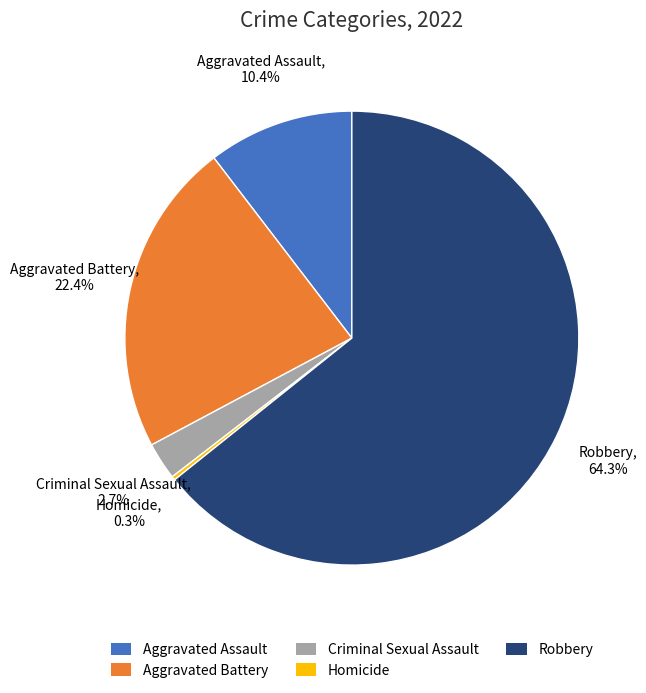

Is it true that Aggravated Assault is 21% of the pie?

False